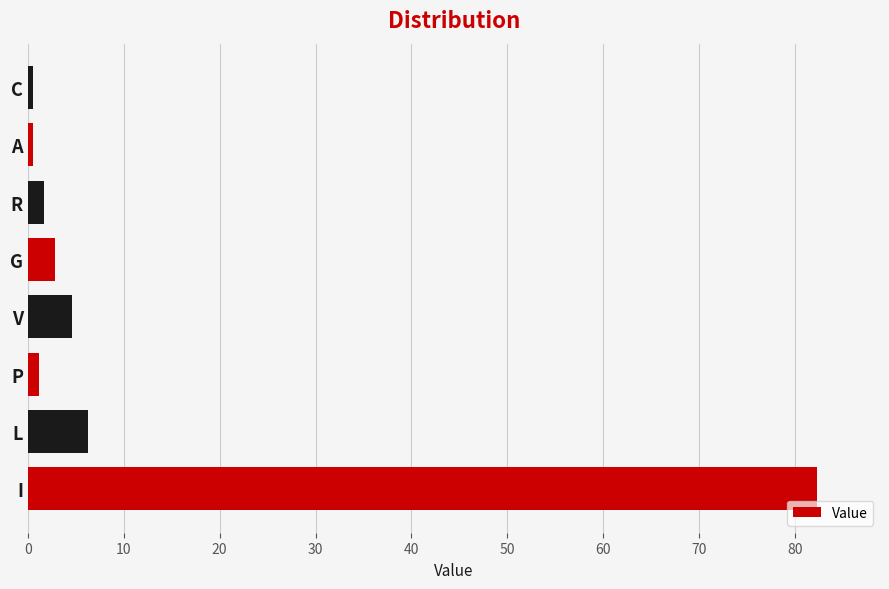

True or false: the data shows 82.3 at I.

True